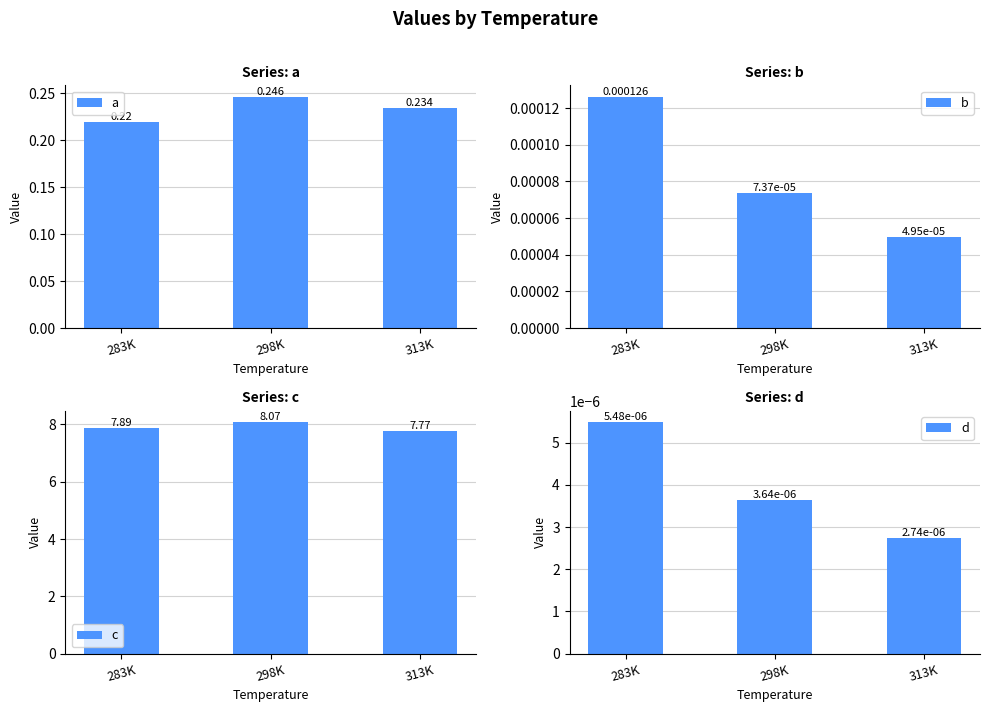

What is the total value across all series at 298K?

8.3